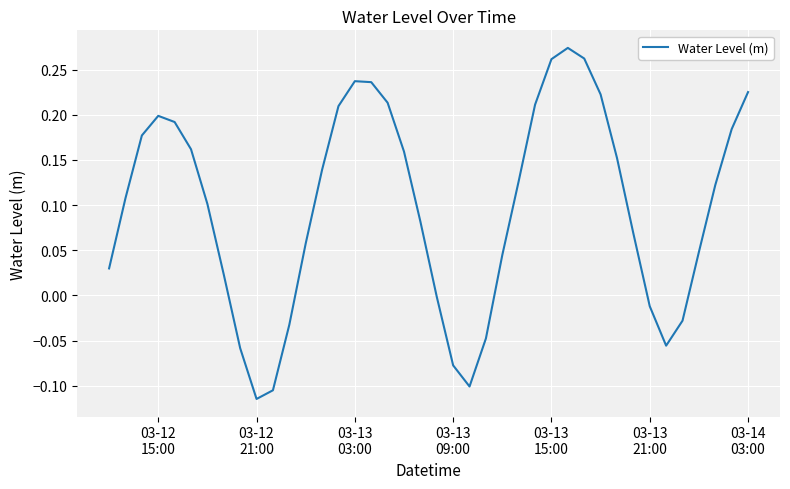

What is the difference between the maximum and minimum values?

0.4